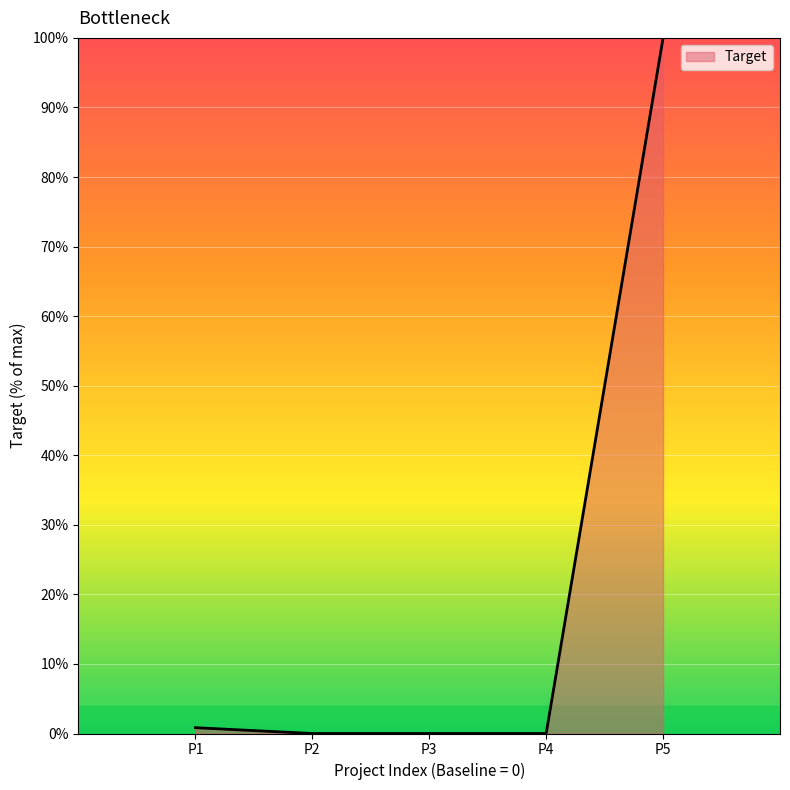

What is the sum of all values?

100.8